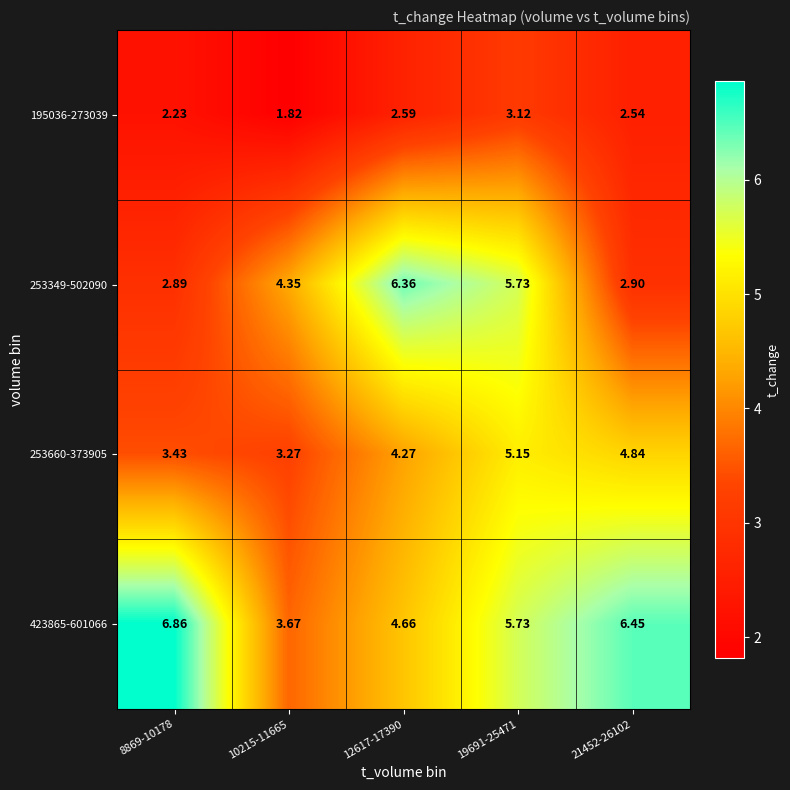

Is the value of 253349-502090 at 21452-26102 greater than the value of 195036-273039 at 10215-11665?

Yes